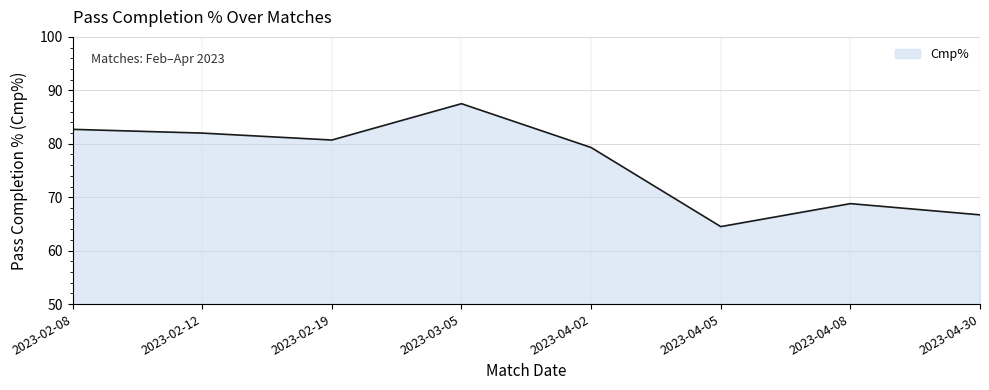

Reading left to right, list all the values displayed in this chart.

2023-02-08=82.7	2023-02-12=82.0	2023-02-19=80.7	2023-03-05=87.5	2023-04-02=79.3	2023-04-05=64.5	2023-04-08=68.8	2023-04-30=66.7